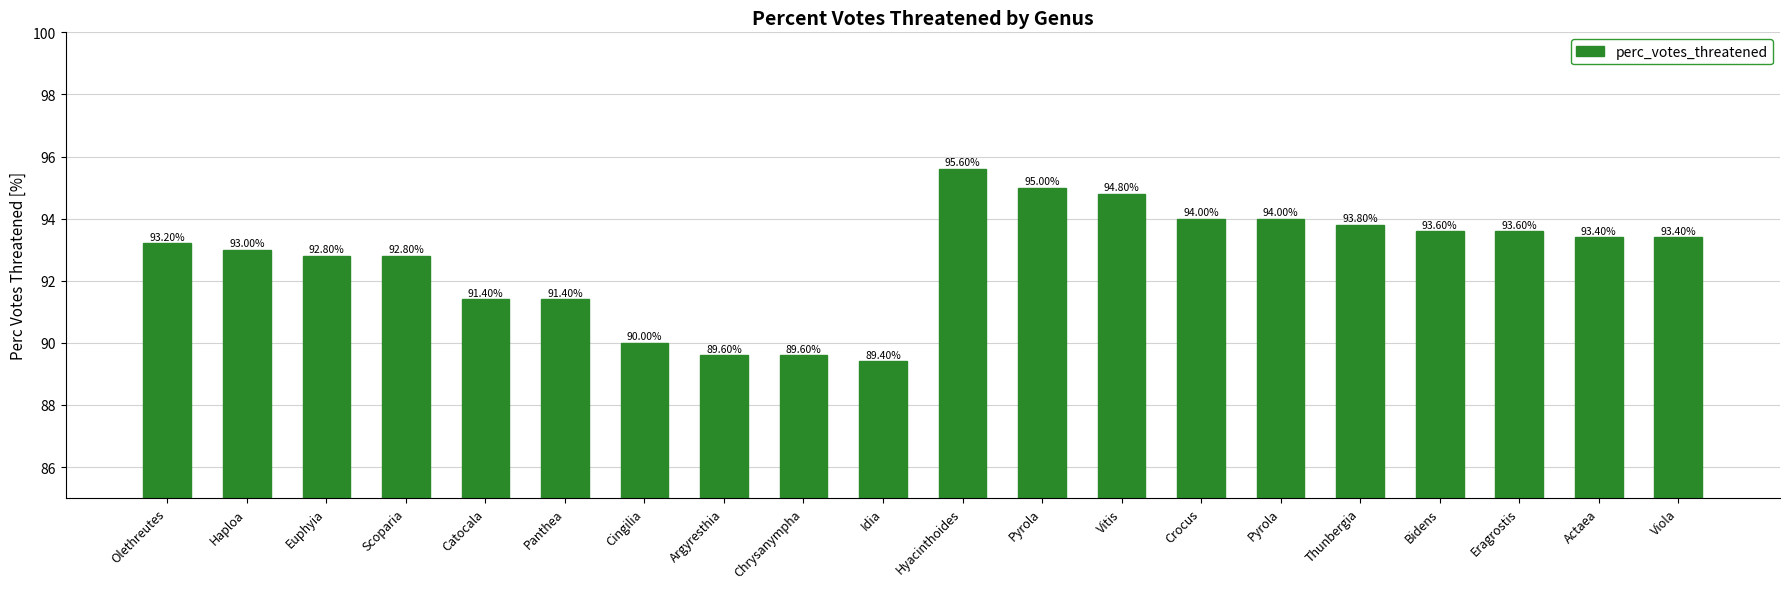

Rank the categories by value from highest to lowest.

Hyacinthoides, Pyrola, Vitis, Crocus, Pyrola, Thunbergia, Bidens, Eragrostis, Actaea, Viola, Olethreutes, Haploa, Euphyia, Scoparia, Catocala, Panthea, Cingilia, Argyresthia, Chrysanympha, Idia